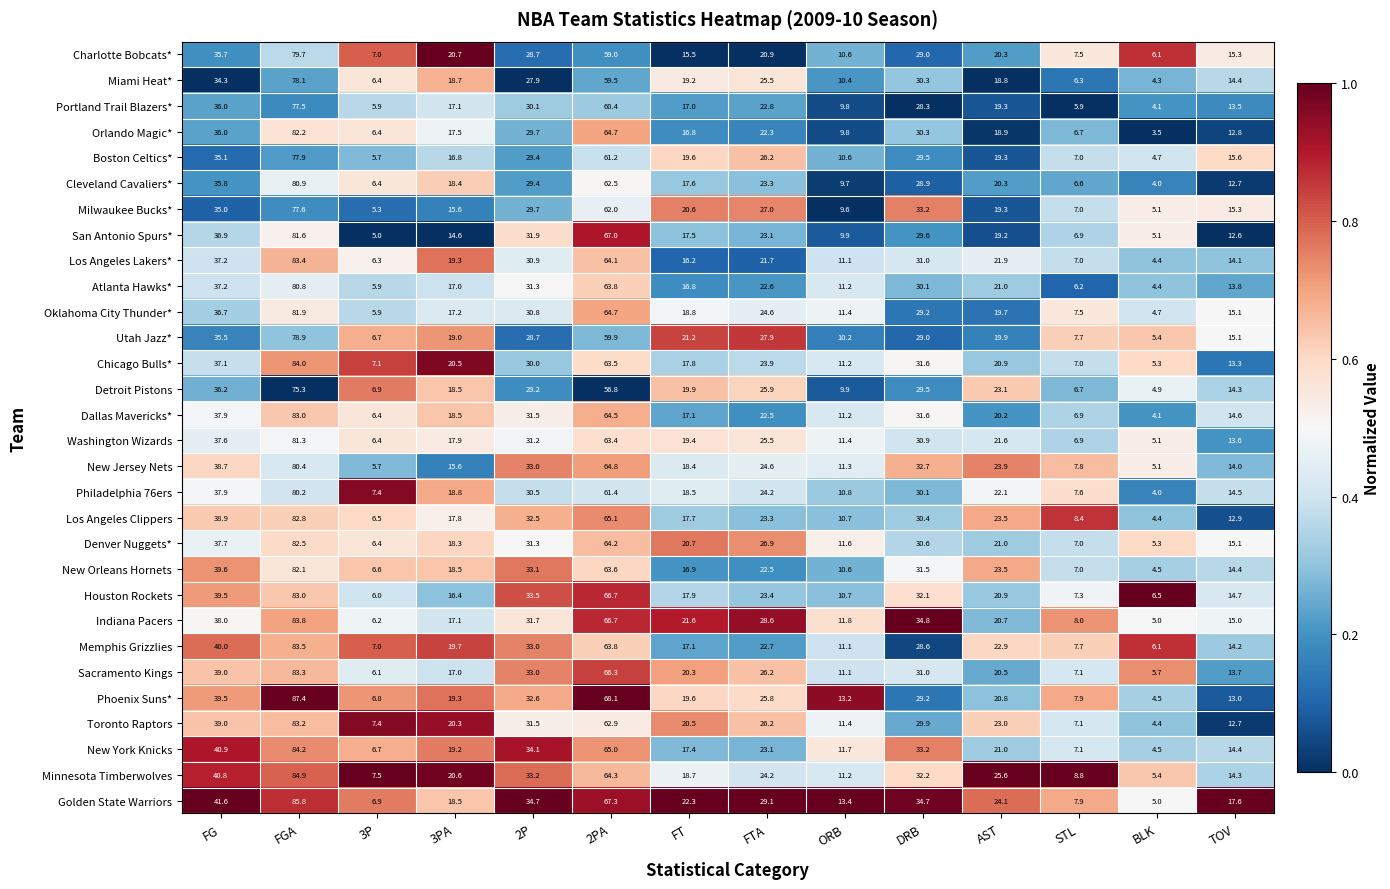

Read the Boston Celtics* value at FG.

35.1